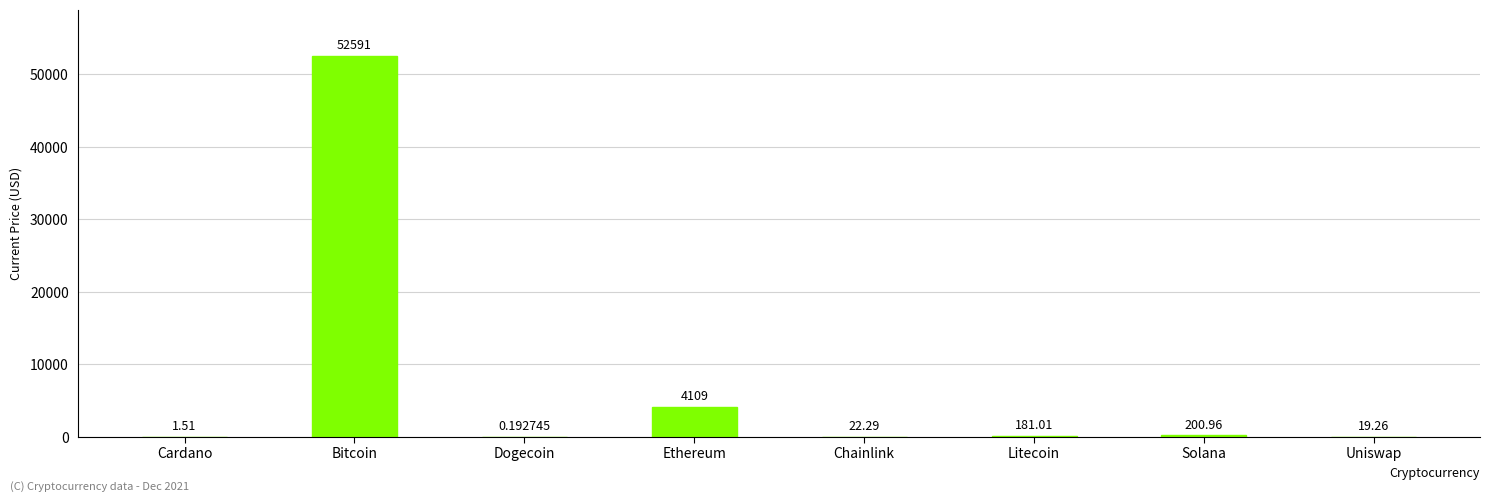

Where is the data nearest to the value 26295?

Ethereum